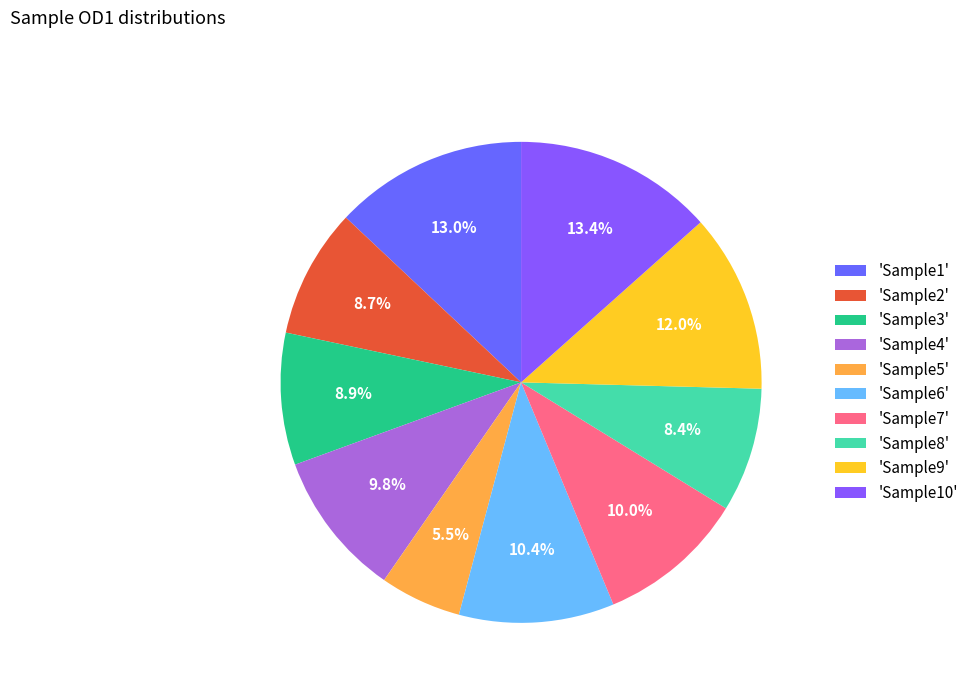

Count the number of slices in the pie.

10